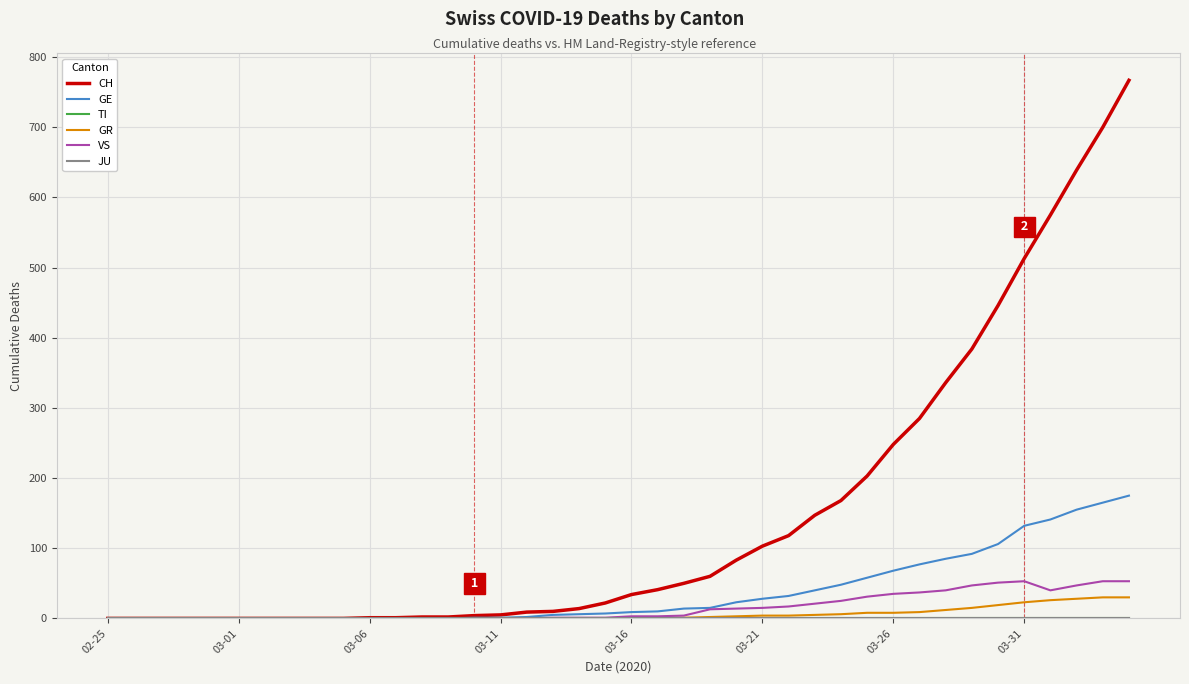

How many lines are shown in the chart?

6